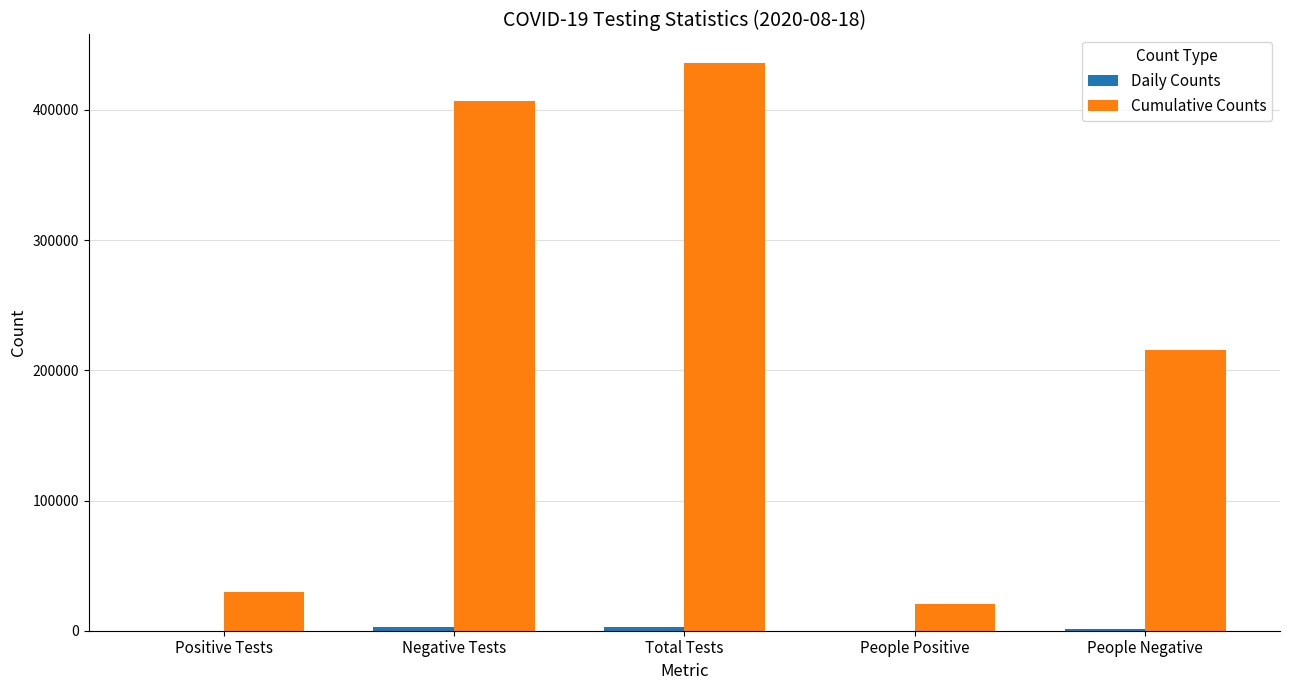

What is the total value across all series at Positive Tests?

29615